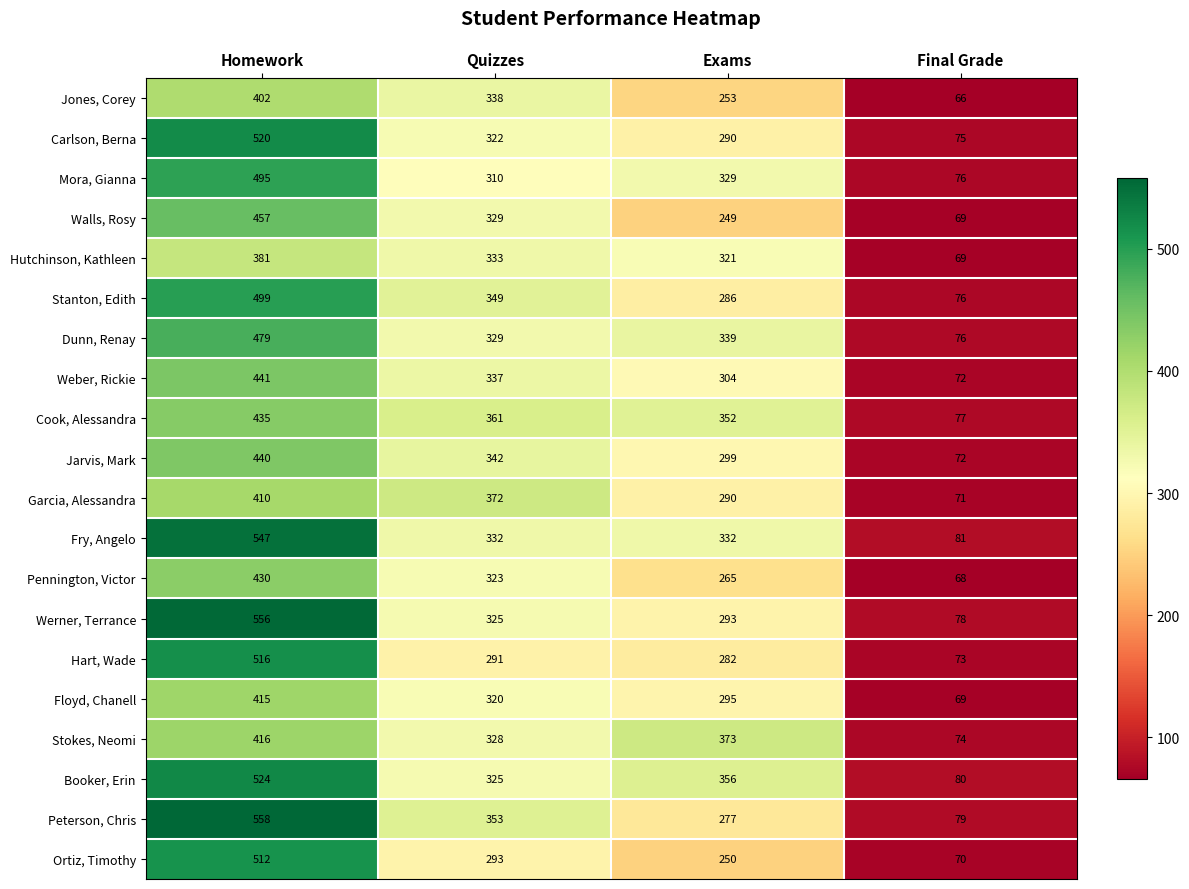

Which series has the widest spread of values?

Peterson, Chris